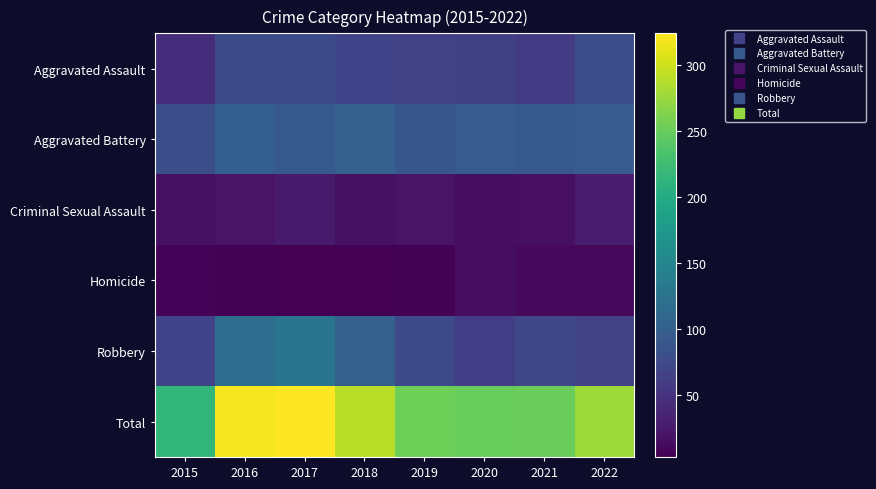

Which series has the widest spread of values?

Total